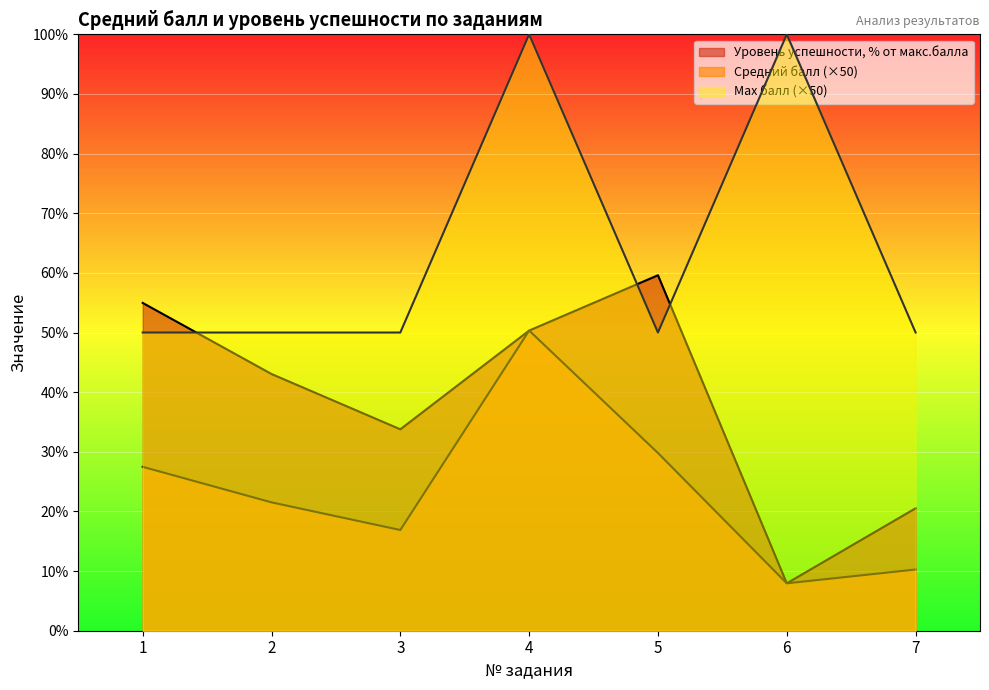

Reading left to right, what are all the values shown in this chart?

Средний балл: 1=27.5	2=21.5	3=16.9	4=50.3	5=29.8	6=7.9	7=10.3
Уровень успешности, % от макс.балла: 1=55.0	2=43.0	3=33.8	4=50.3	5=59.6	6=7.9	7=20.5
Max балл: 1=50.0	2=50.0	3=50.0	4=100.0	5=50.0	6=100.0	7=50.0